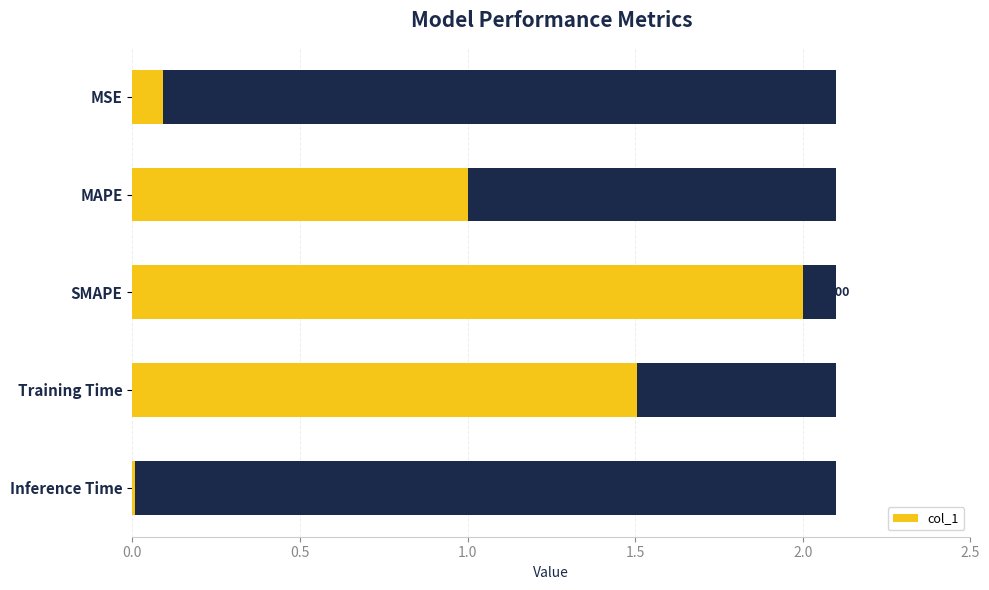

What value does the data have at Training Time?

1.5